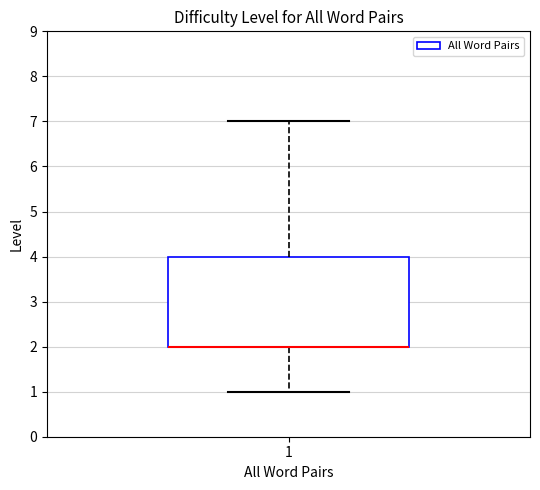

Transcribe this box plot: give where the median line is, the range the box spans, and where the two whiskers end, as read against the y-axis. The values are not printed on the chart, so give them approximately, as read against the axis.

median 2 (drawn on the box's lower edge), box 2 to 4, whiskers 1 to 7